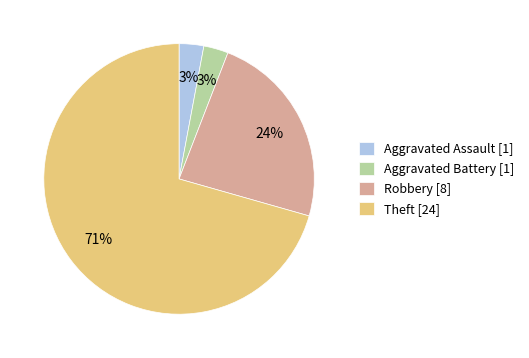

Is there any slice that represents more than half of the pie?

Yes